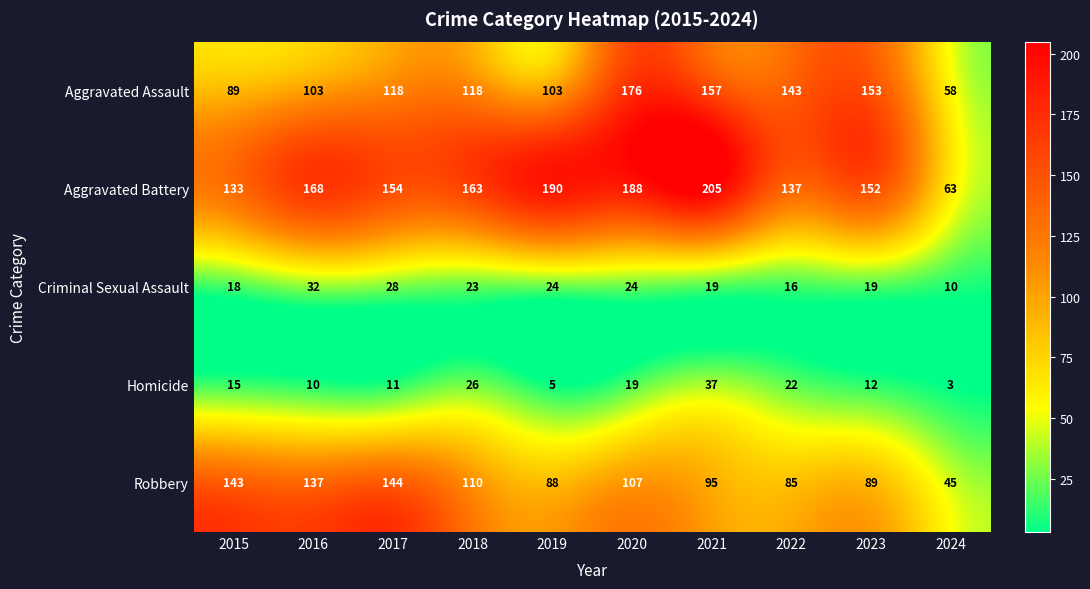

At which category is the sum across all series the highest?

2020